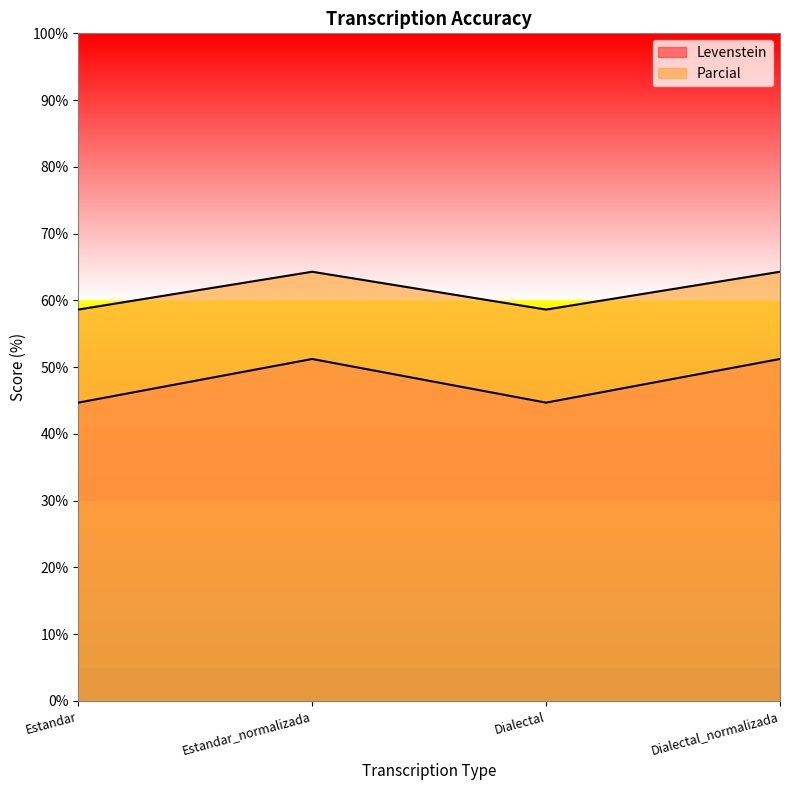

At which category does Levenstein reach its first local peak?

Estandar_normalizada